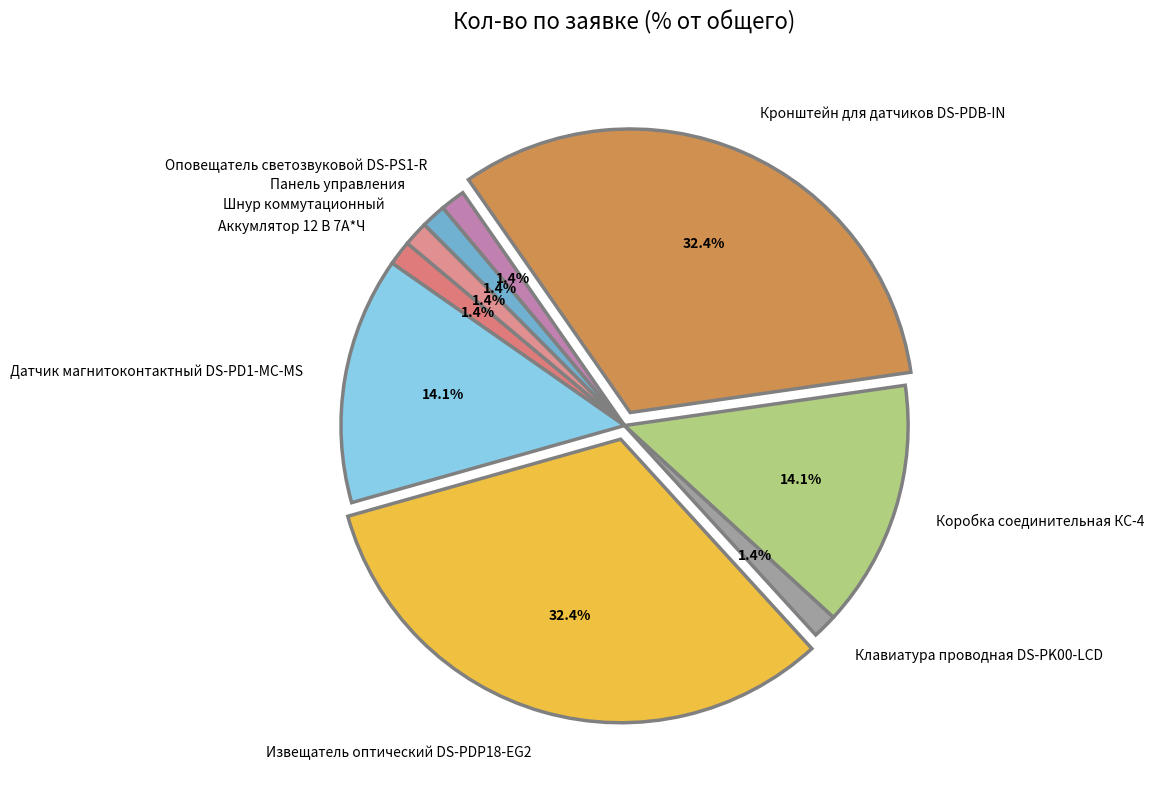

To the nearest percent, what is the difference between the largest and smallest slice percentages?

31%